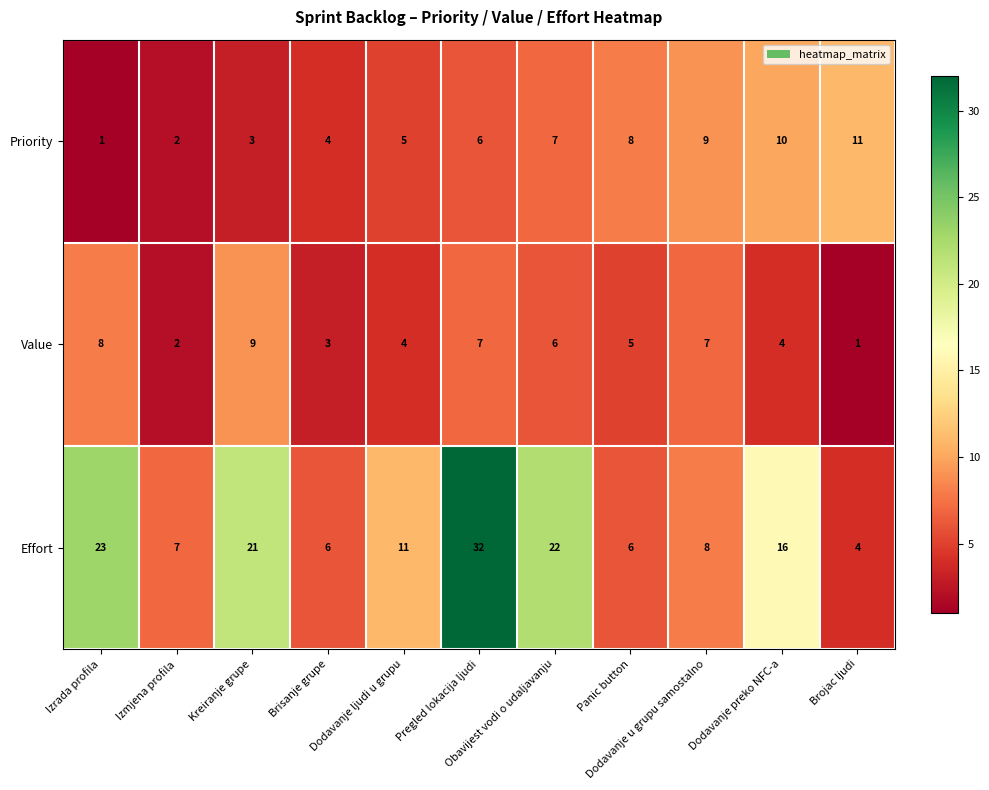

What is the maximum value shown in the chart?

32